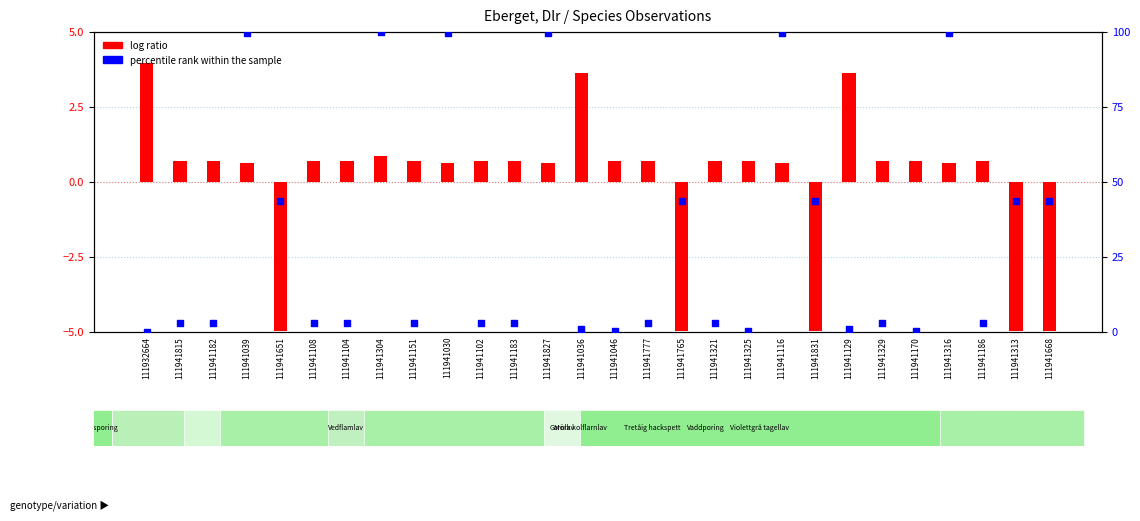

At which category is the sum across all series the highest?

111941304